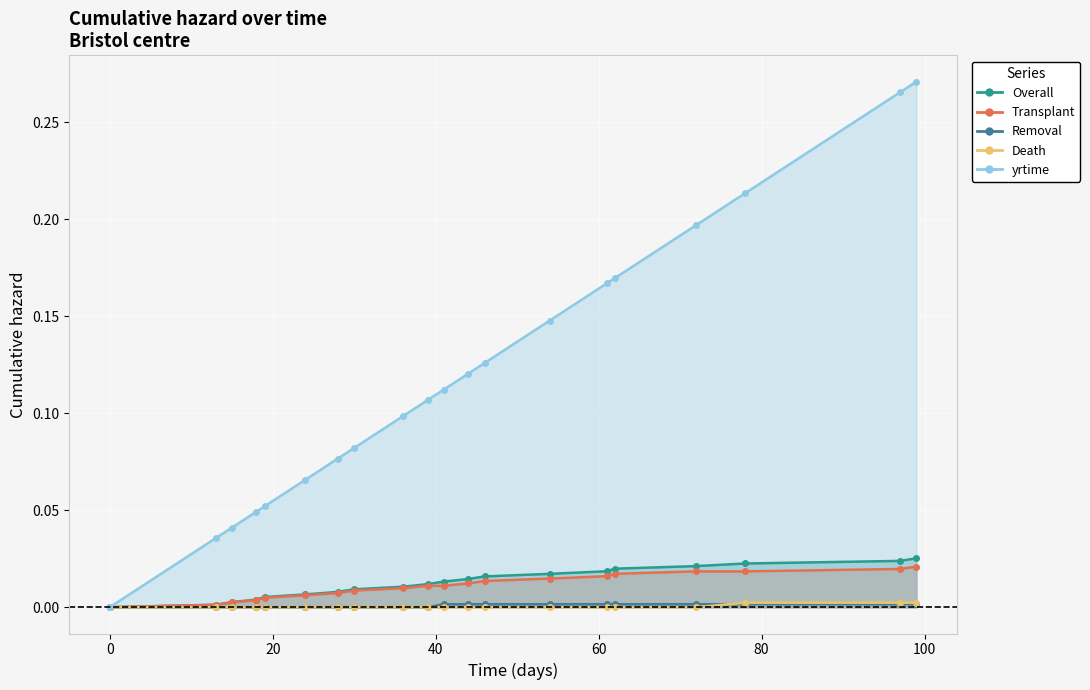

What is the greatest value displayed?

0.3